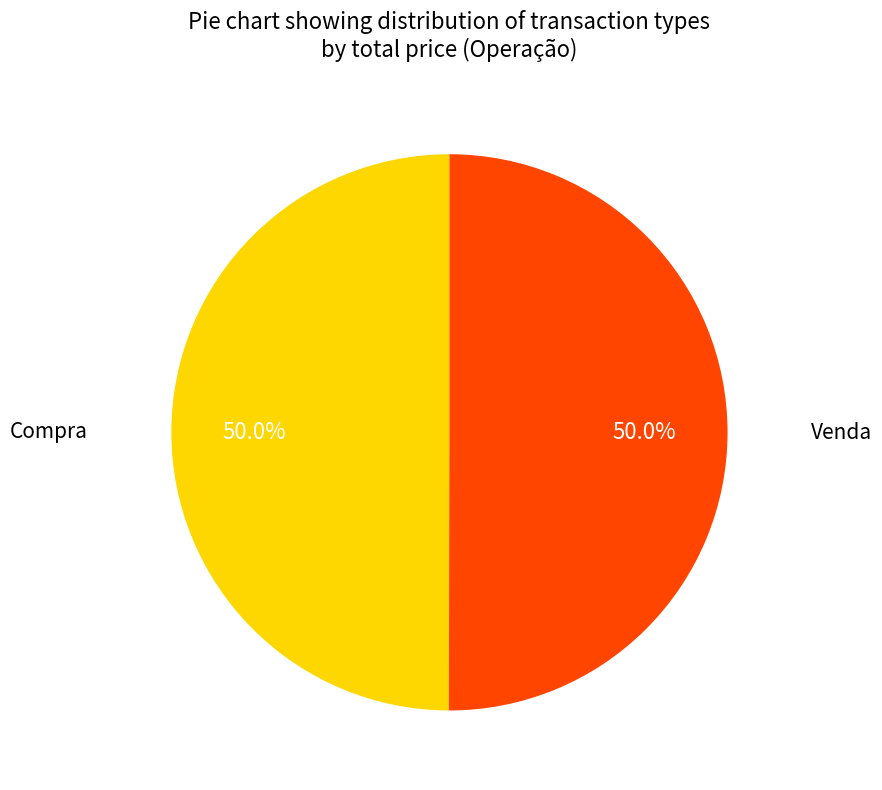

To the nearest percent, what percentage of the pie is Compra?

50%